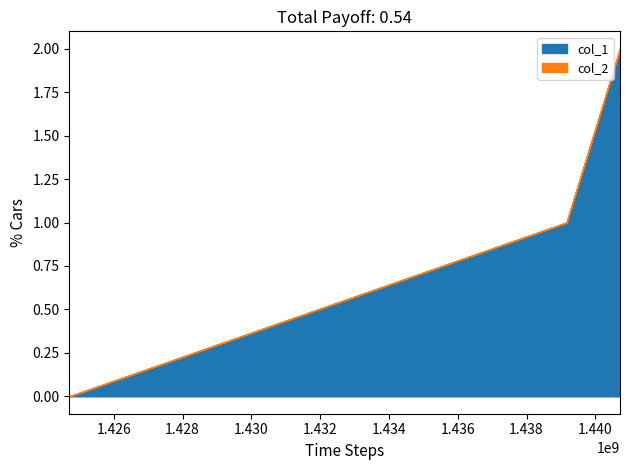

What is the value of the col_1 point at the 2nd from the left?

1